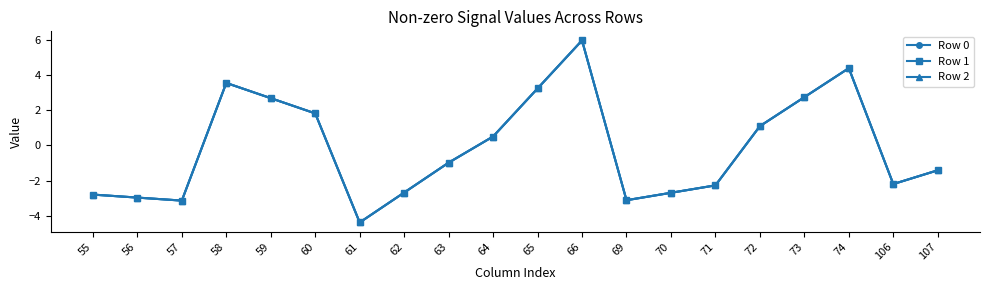

Reading left to right, transcribe all the data shown in this chart.

Row 0: -2.8	-3.0	-3.1	3.6	2.7	1.8	-4.4	-2.7	-1.0	0.5	3.2	6.0	-3.1	-2.7	-2.3	1.1	2.7	4.4	-2.2	-1.4
Row 1: -2.8	-3.0	-3.1	3.6	2.7	1.8	-4.4	-2.7	-1.0	0.5	3.2	6.0	-3.1	-2.7	-2.3	1.1	2.7	4.4	-2.2	-1.4
Row 2: -2.8	-3.0	-3.1	3.6	2.7	1.8	-4.4	-2.7	-1.0	0.5	3.2	6.0	-3.1	-2.7	-2.3	1.1	2.7	4.4	-2.2	-1.4